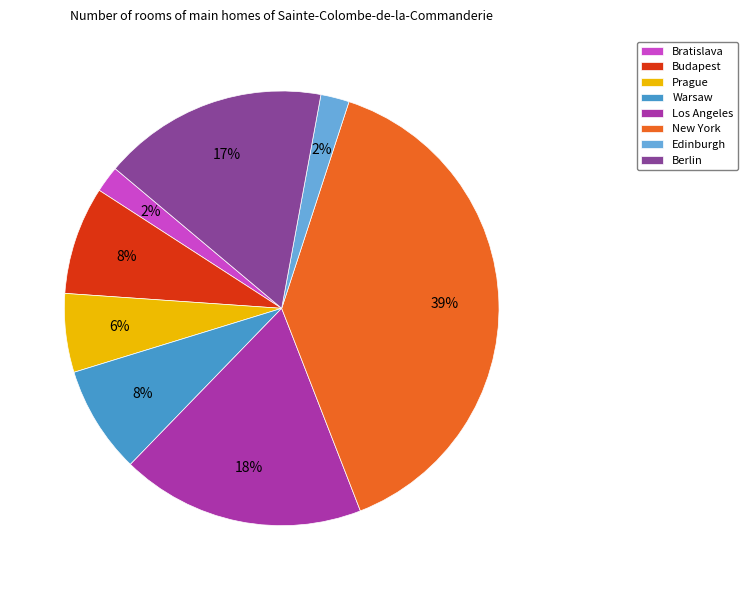

True or false: Bratislava accounts for 2% of the total.

True